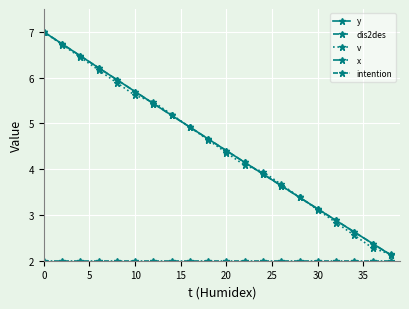

The value of y at 5 is 9.0. True or false?

False